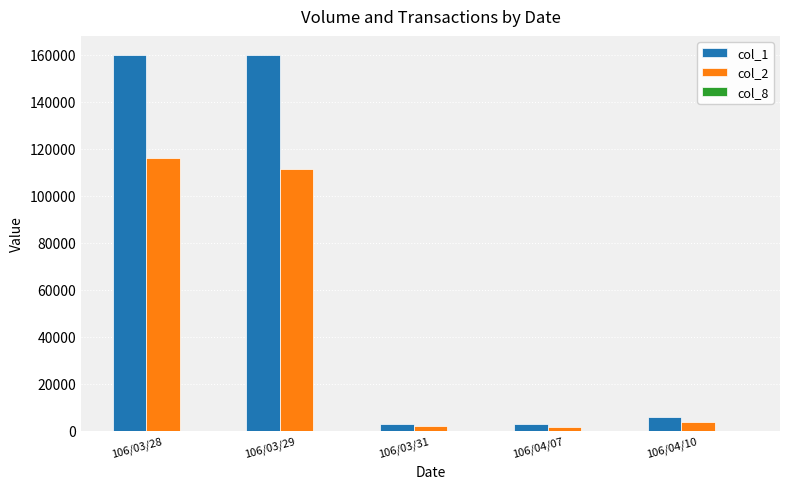

The value of col_1 at 106/03/28 is 98013. True or false?

False